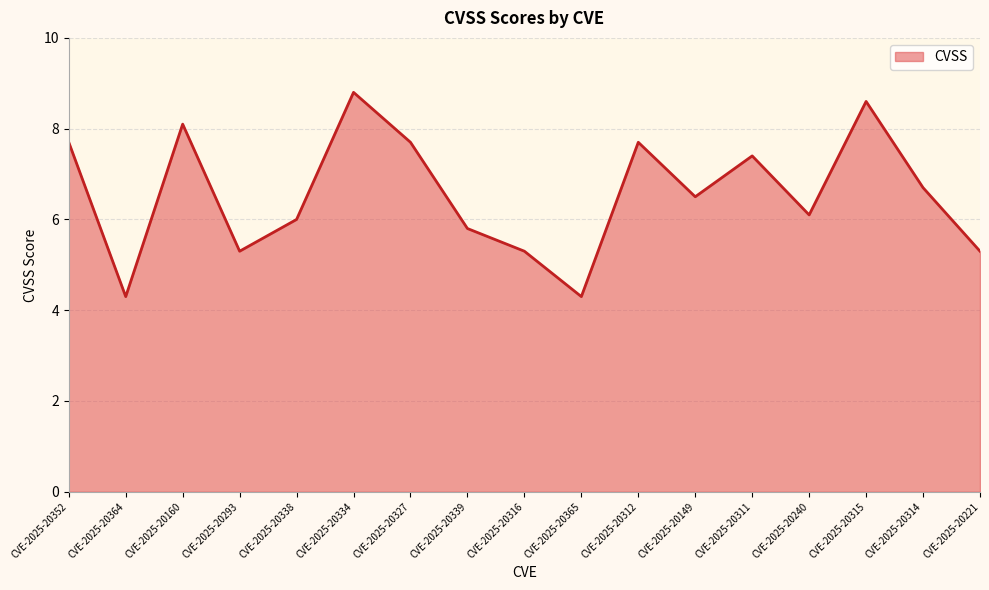

The chart shows a value of 7.4 at CVE-2025-20311. True or false?

True